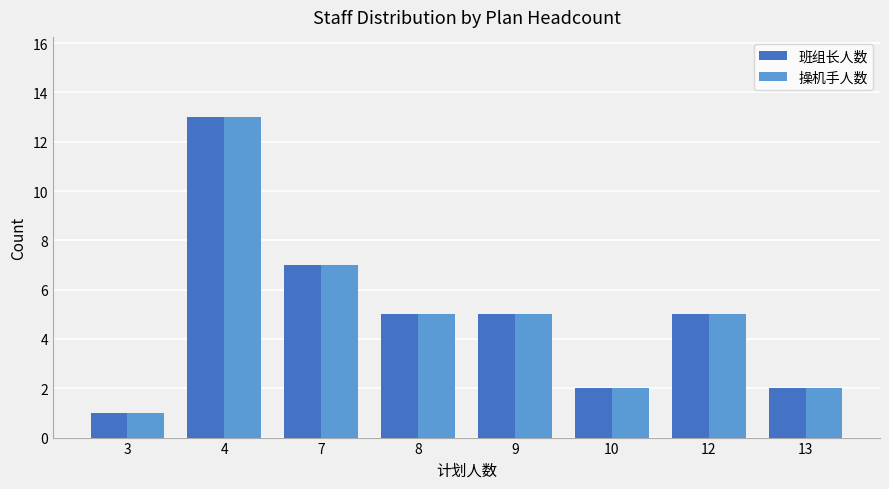

Where does the 操机手人数 series first go above 5?

4